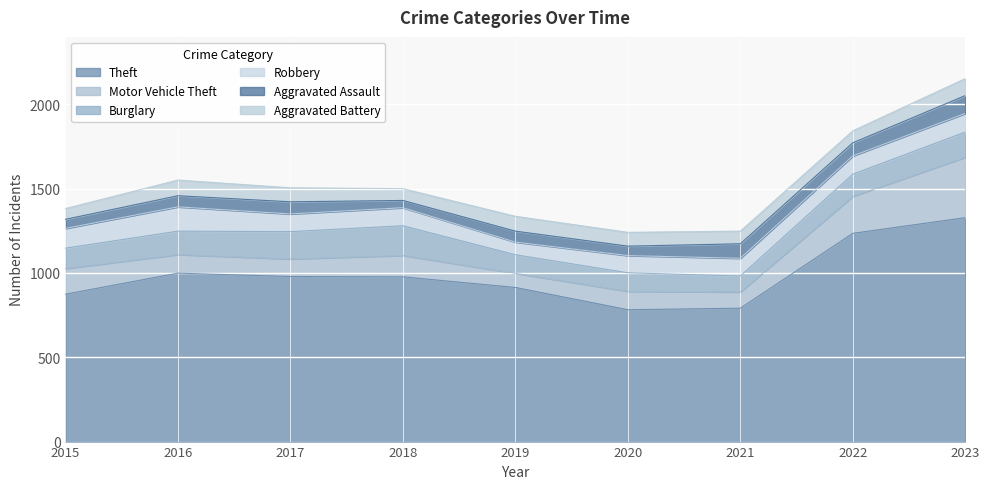

What is the sum of the Theft values at 2021 and 2016?

1790